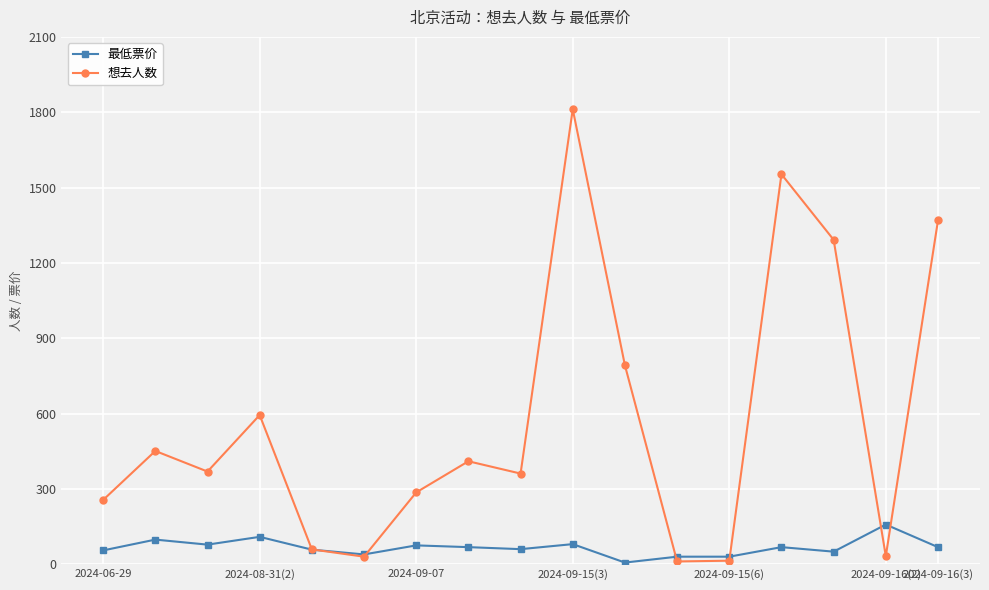

What is the value of the 最低票价 point at the 10th from the left?

80.0